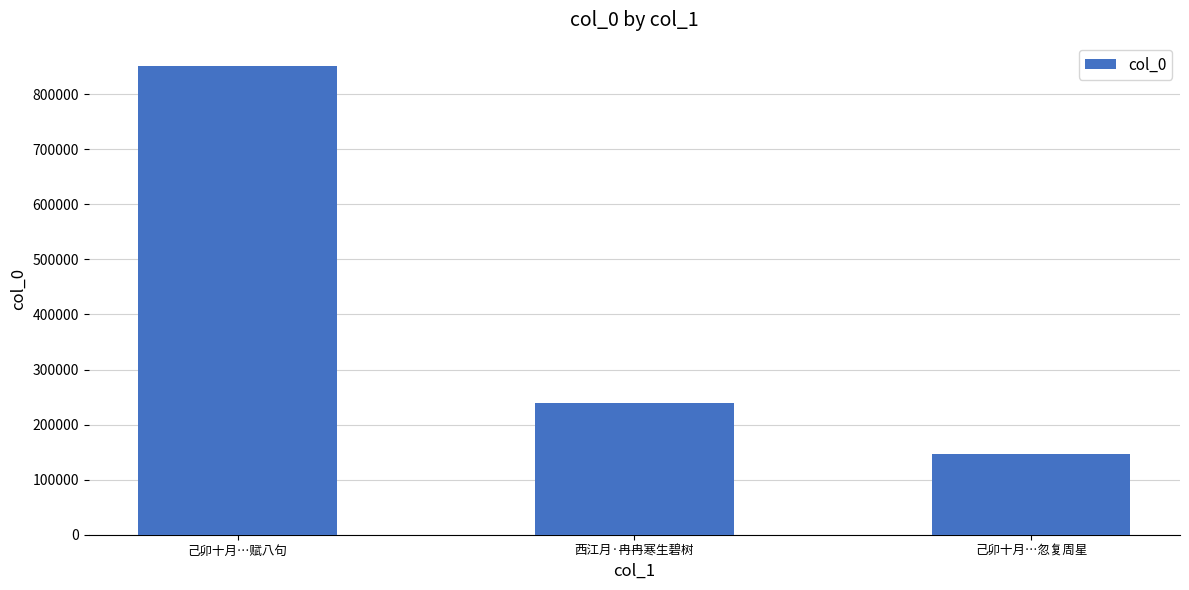

Rank the categories by value from lowest to highest.

己卯十月…忽复周星, 西江月·冉冉寒生碧树, 己卯十月…赋八句